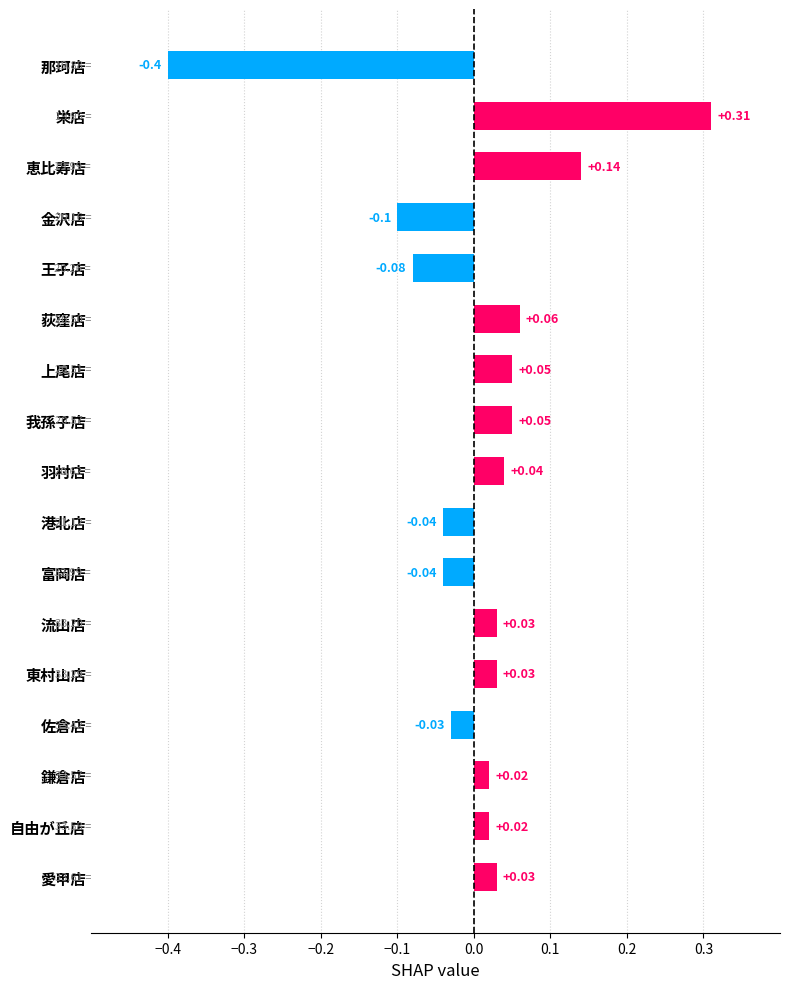

Which label corresponds to the largest value in the chart?

栄店